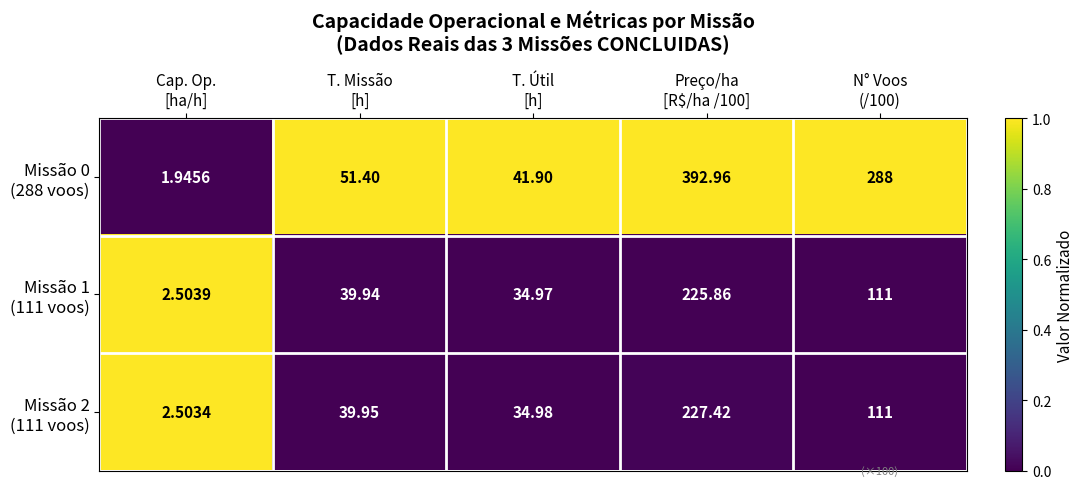

How many series are shown in this chart?

3